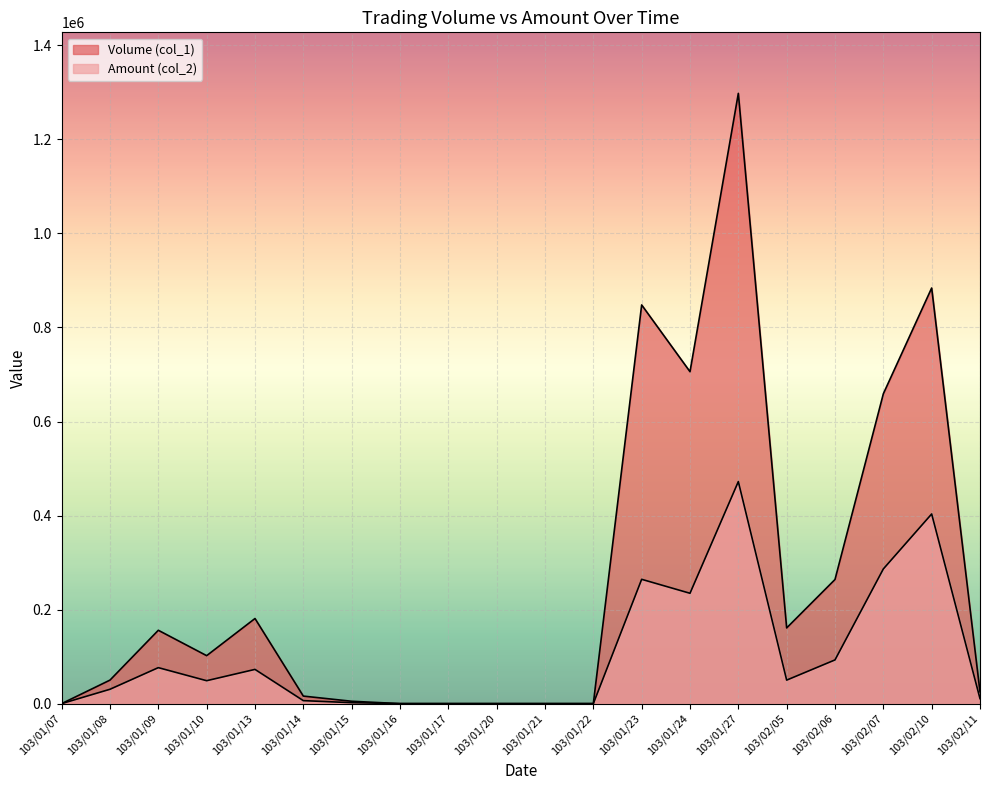

What is the value of the Volume (col_1) point at the 7th from the left?

5000